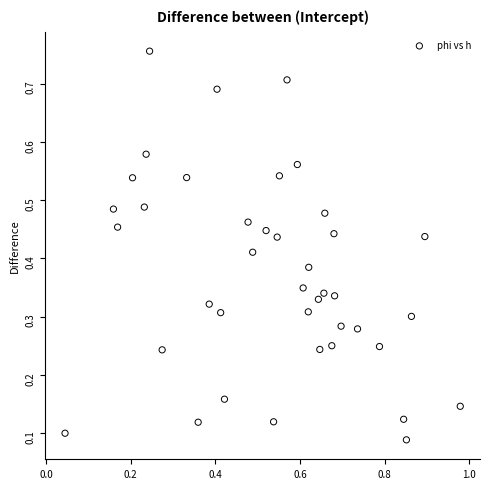

What is the range of X values (max minus min)?

0.9